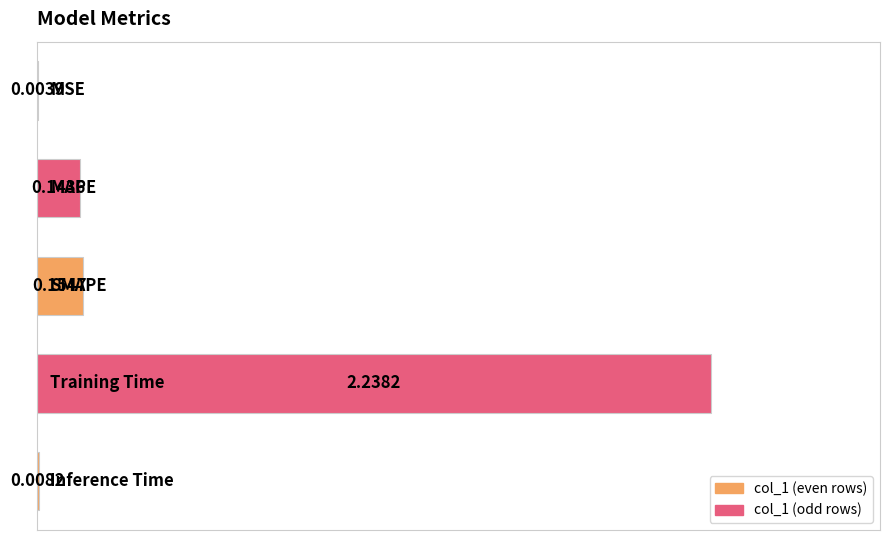

Does the chart contain stacked bars?

No